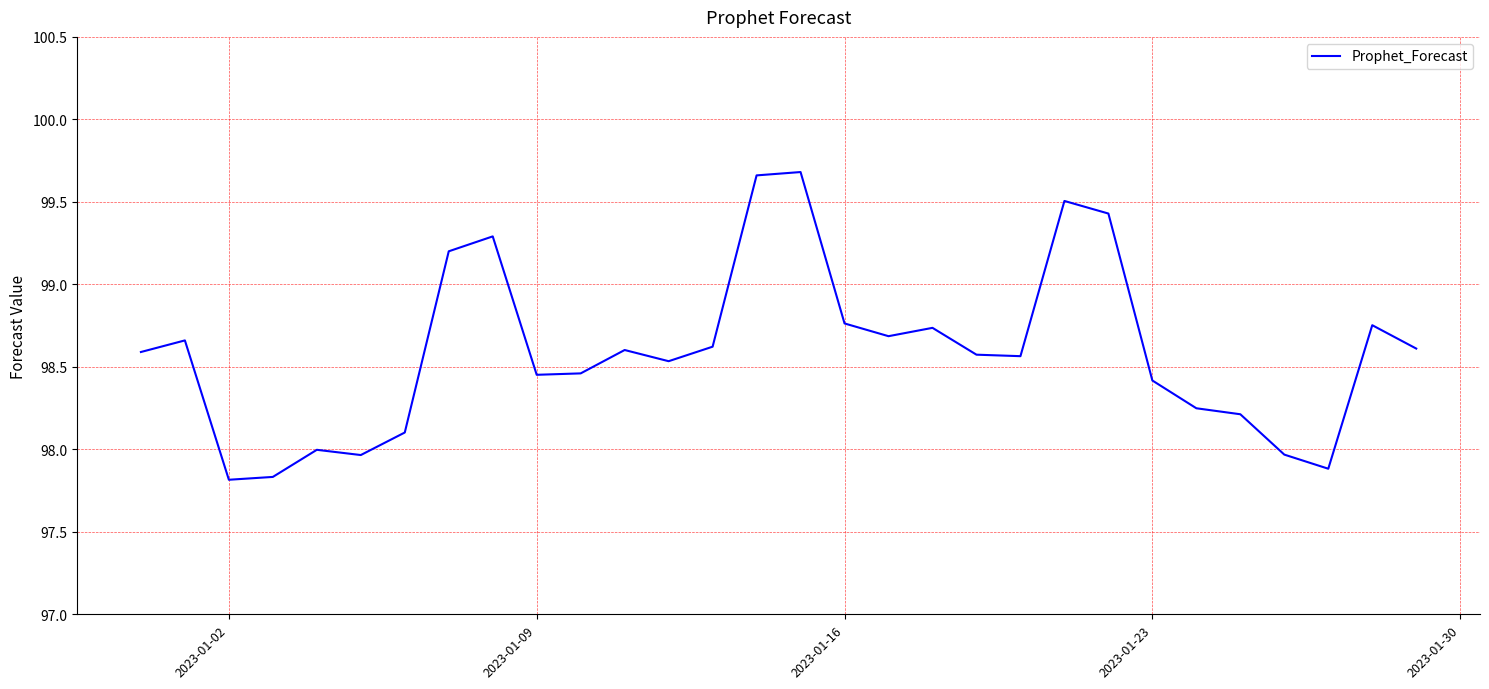

Is this an area chart (filled region under the line)?

No